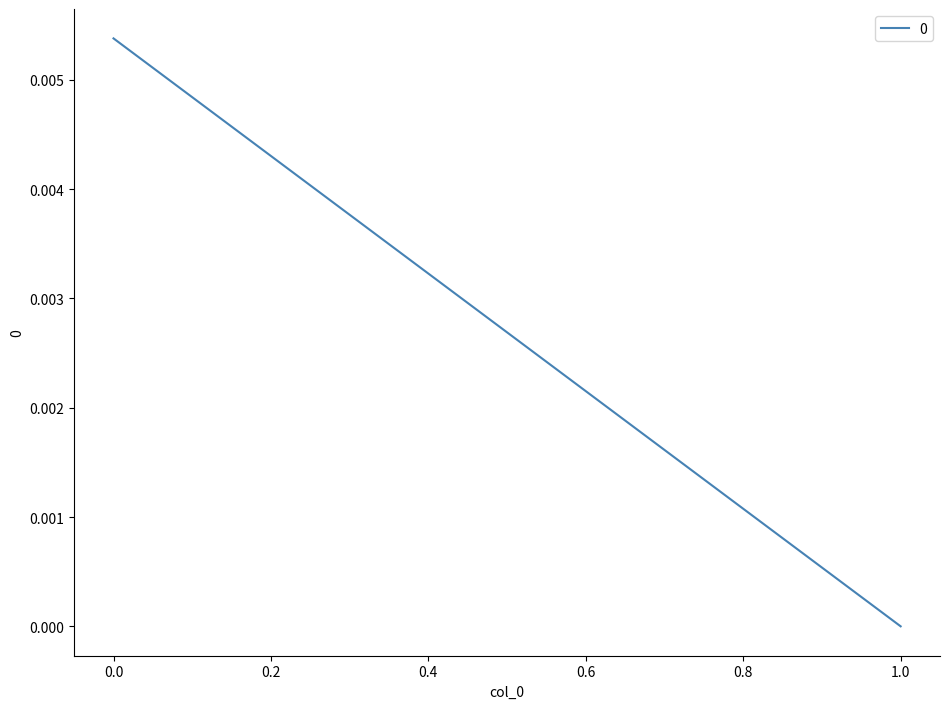

The value at 0 is 0.0. True or false?

False